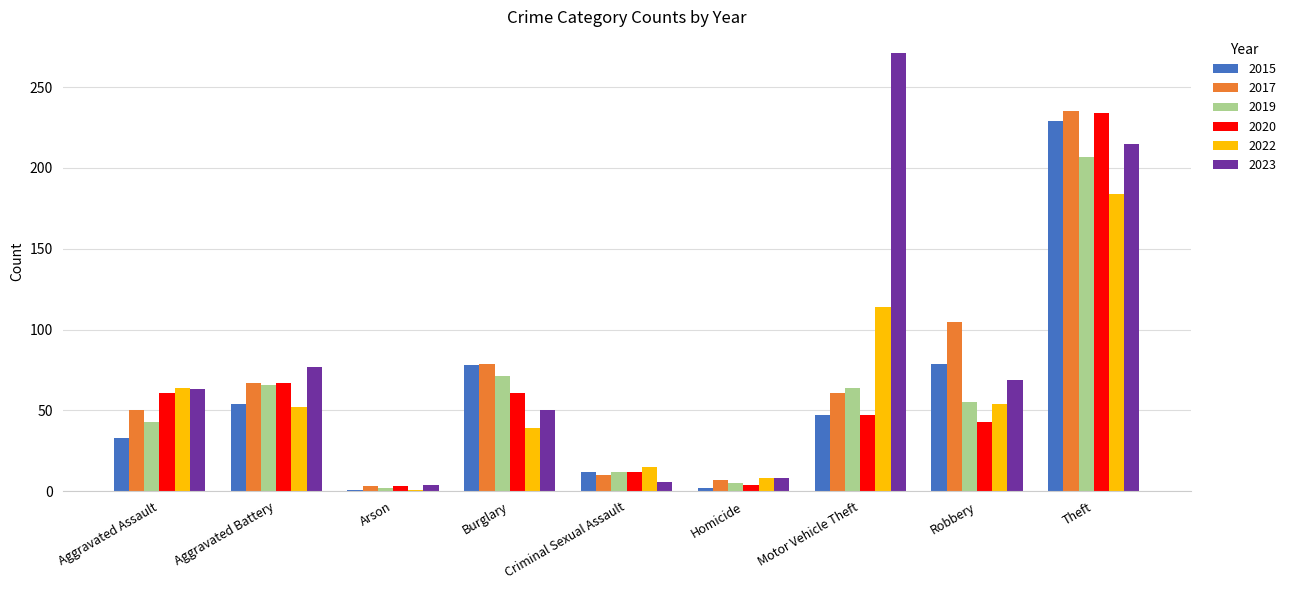

Which series has the largest range (max minus min)?

2023